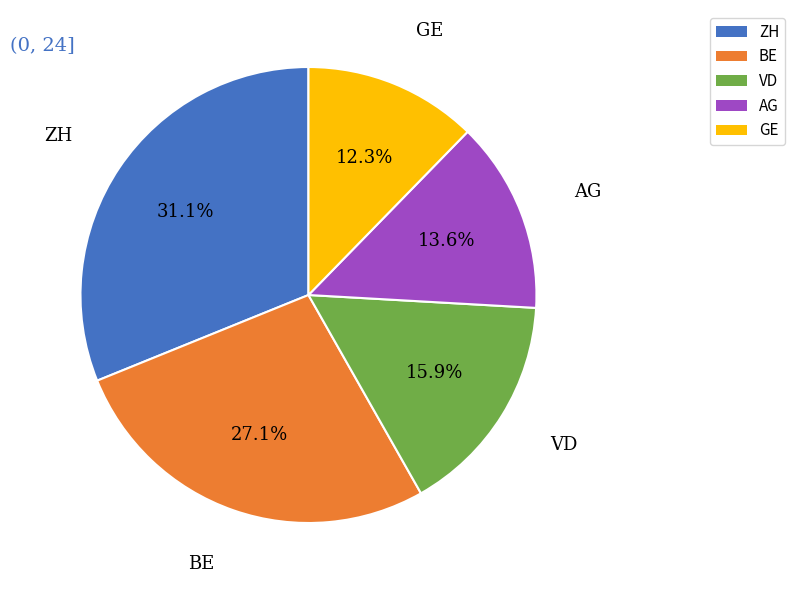

Do VD and AG together represent more than half of the pie?

No